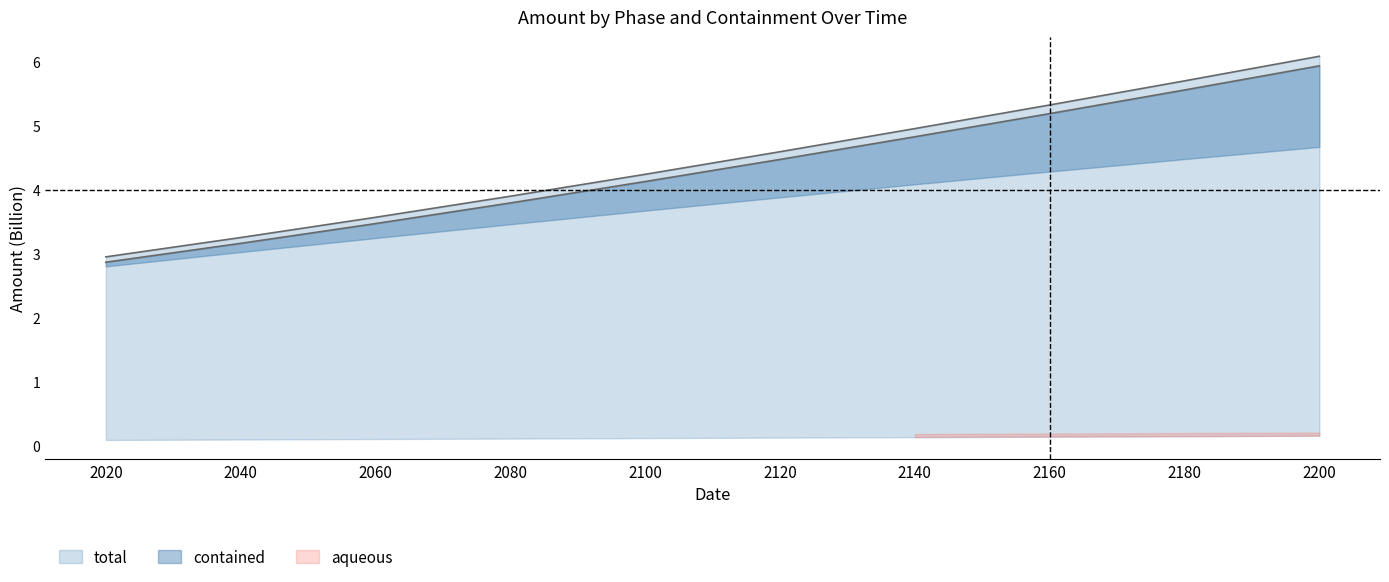

The value of gas at 2180 is 9.4. True or false?

False